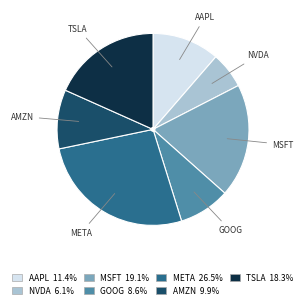

Does any single category account for the majority?

No